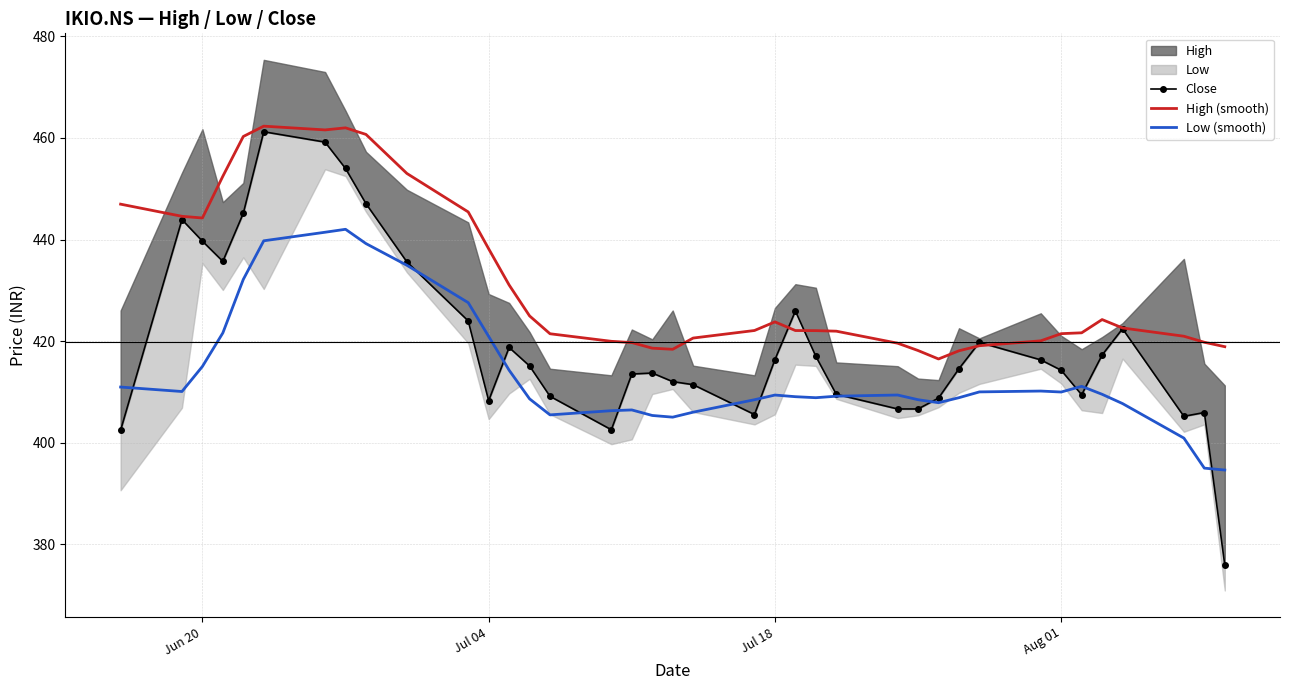

What is the lowest value of the Low (smooth) series?

394.6